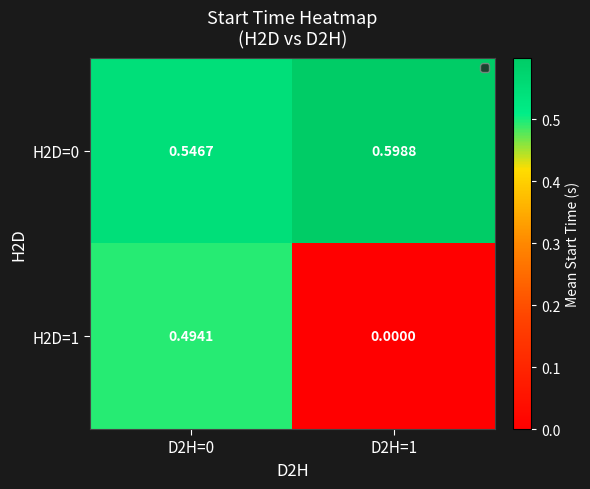

Is the value of H2D=0 at D2H=0 greater than the value of H2D=1 at D2H=0?

Yes